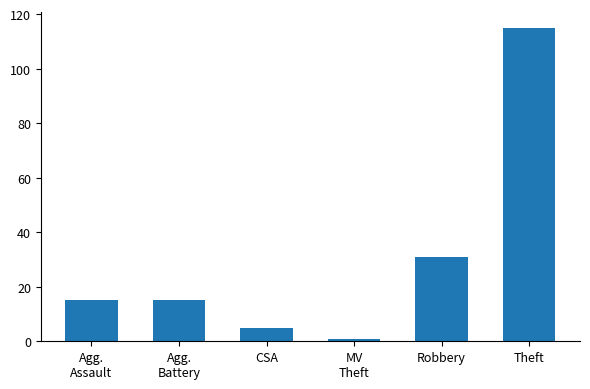

Reading left to right, extract all data points from this chart.

15	15	5	1	31	115